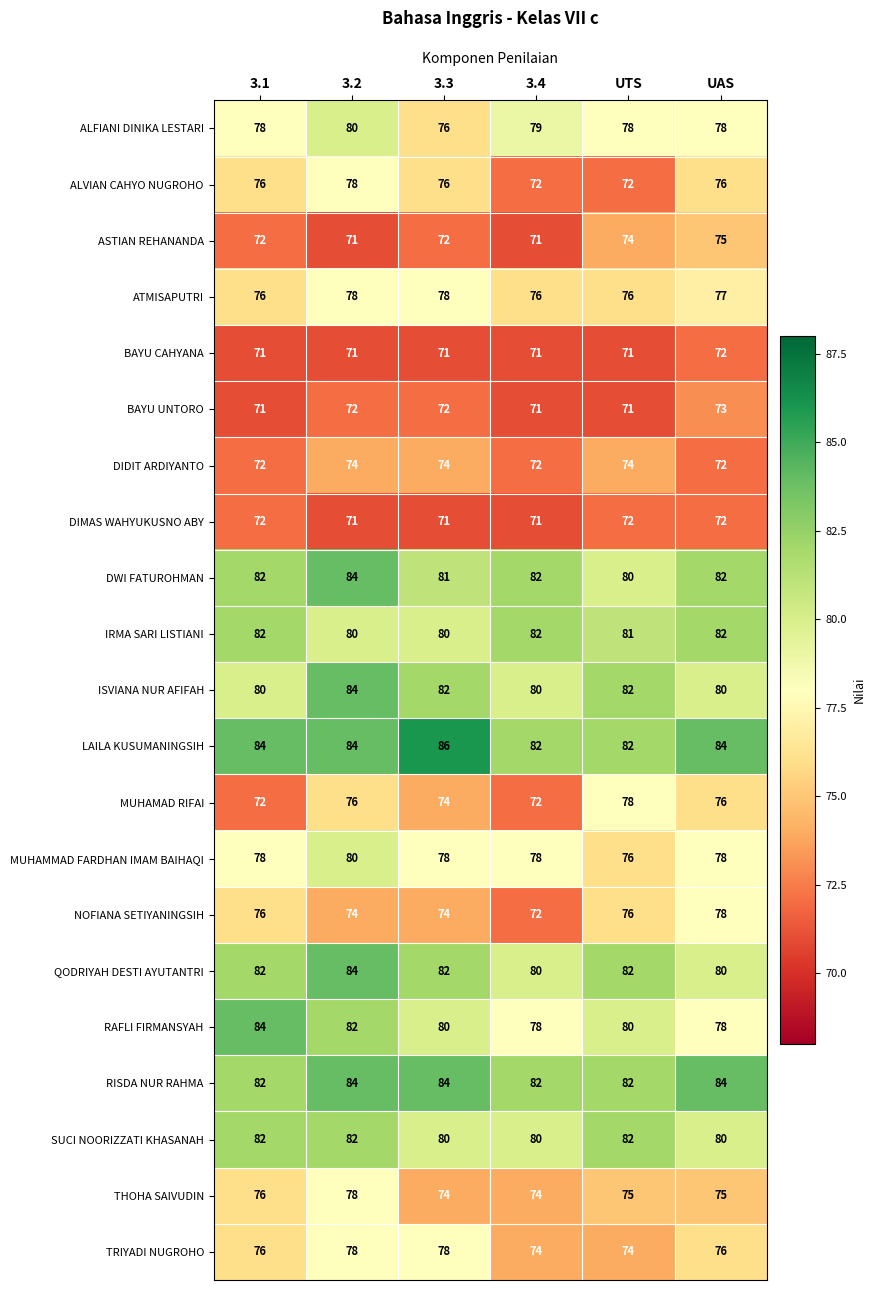

At which label is ATMISAPUTRI closest to 77?

UAS